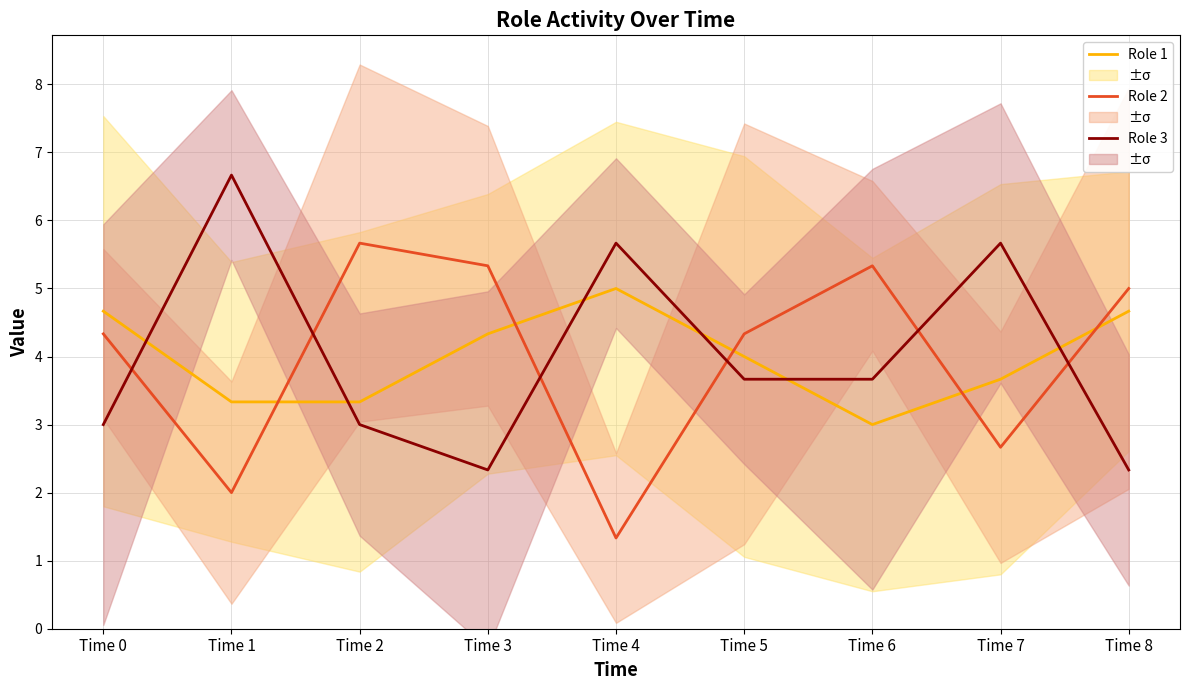

What is the average value of the Role 2 series?

4.0